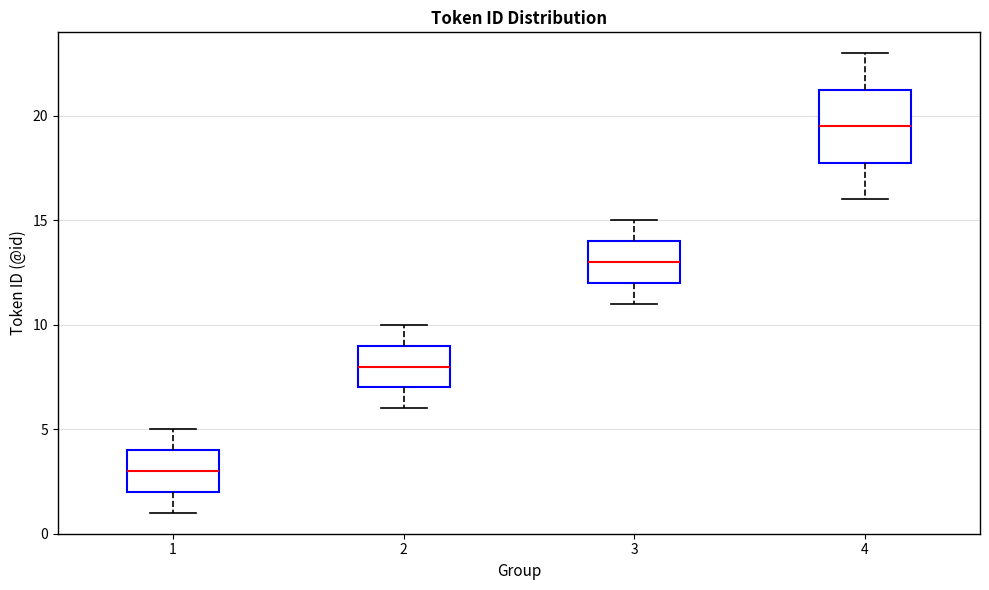

Where does the upper whisker of the box at x = 4 end on the y-axis? The values are not printed on the chart, so give them approximately, as read against the axis.

23.0